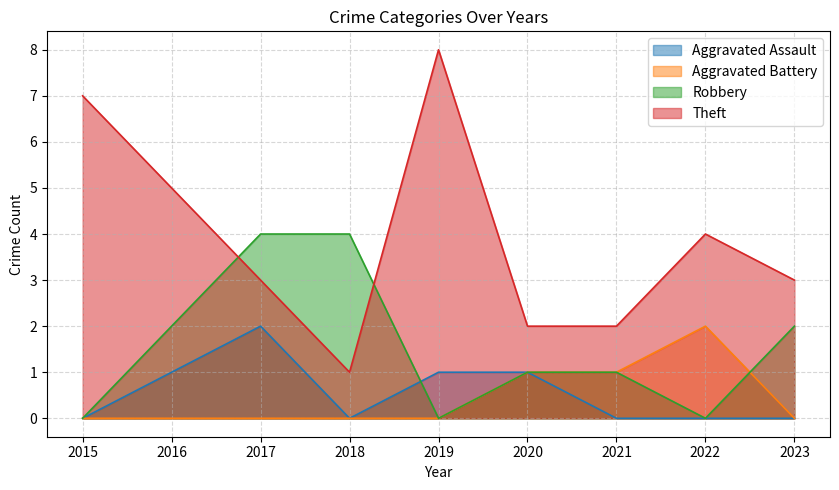

Reading left to right, transcribe all the data shown in this chart.

Aggravated Assault: 0	1	2	0	1	1	0	0	0
Aggravated Battery: 0	0	0	0	0	1	1	2	0
Robbery: 0	2	4	4	0	1	1	0	2
Theft: 7	5	3	1	8	2	2	4	3